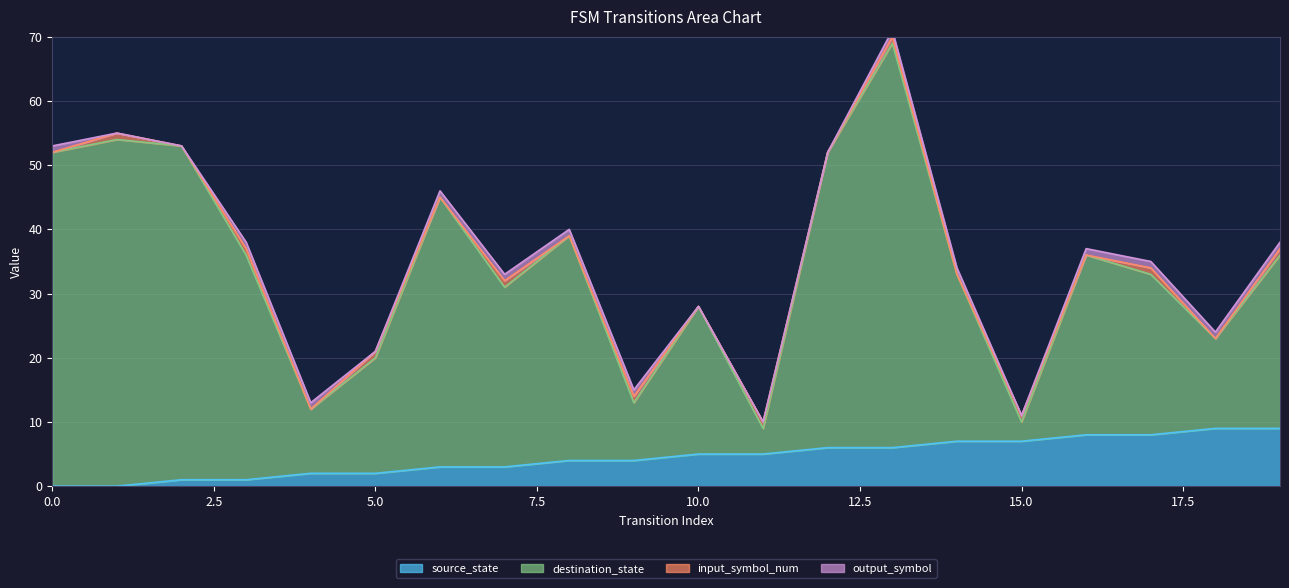

Where does the source_state series first go above 5?

12